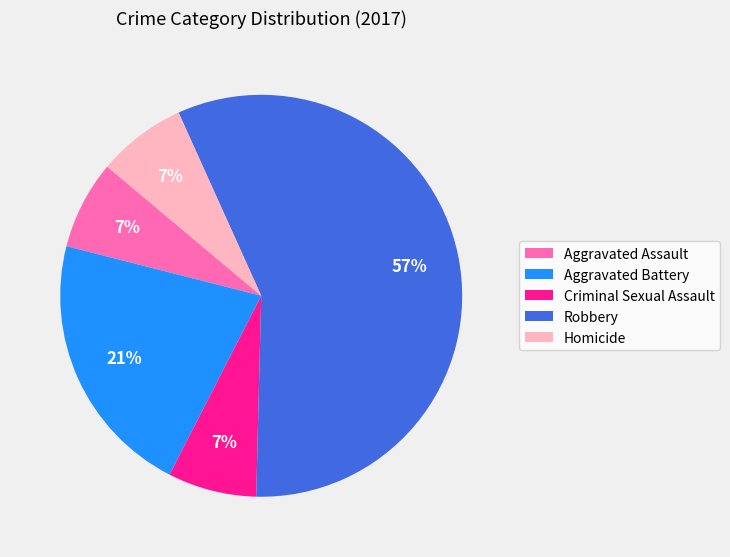

Is it true that Robbery is 48% of the pie?

False